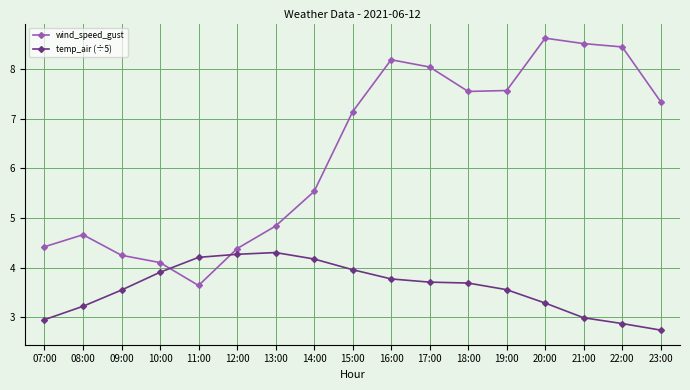

At which category does wind_speed_gust reach its first local peak?

08:00